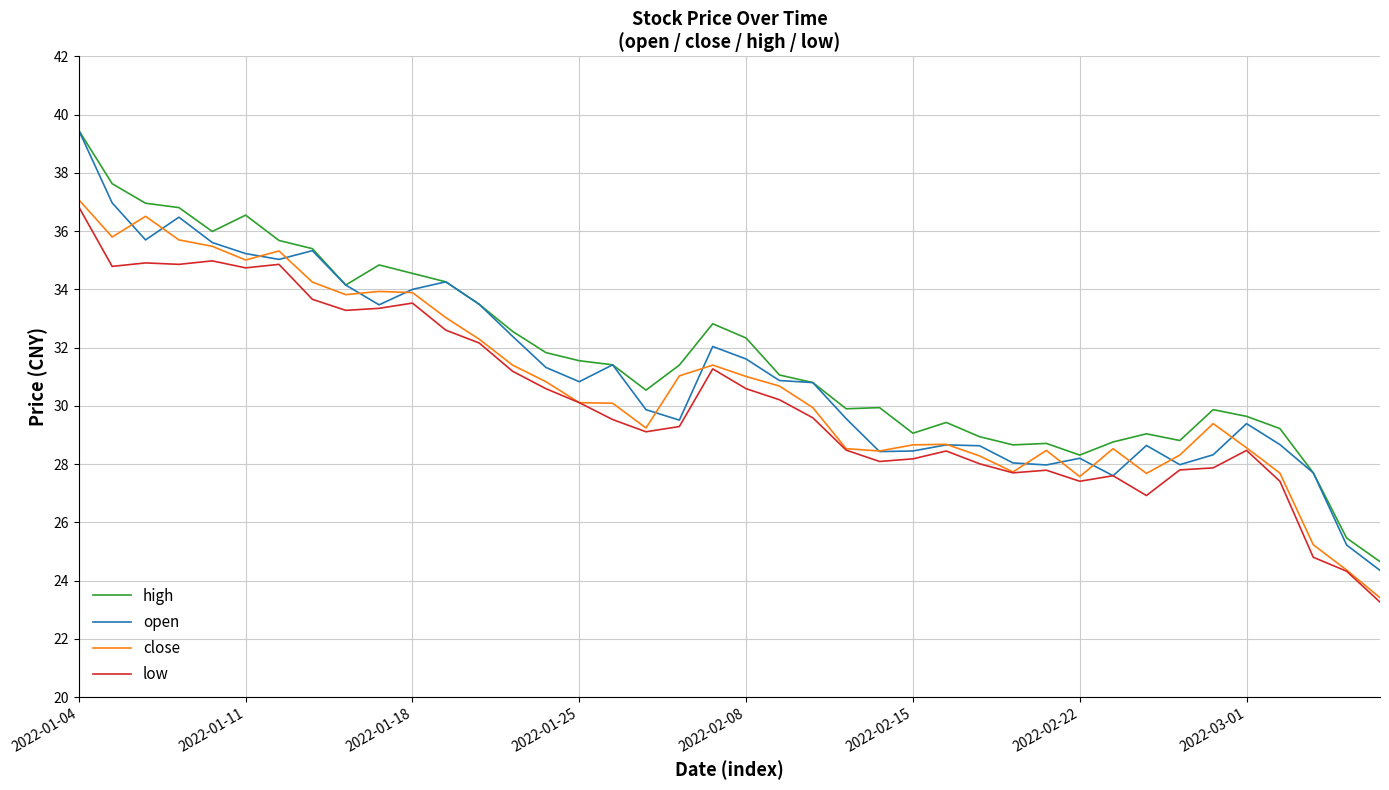

True or false: high and low cross at least once.

False